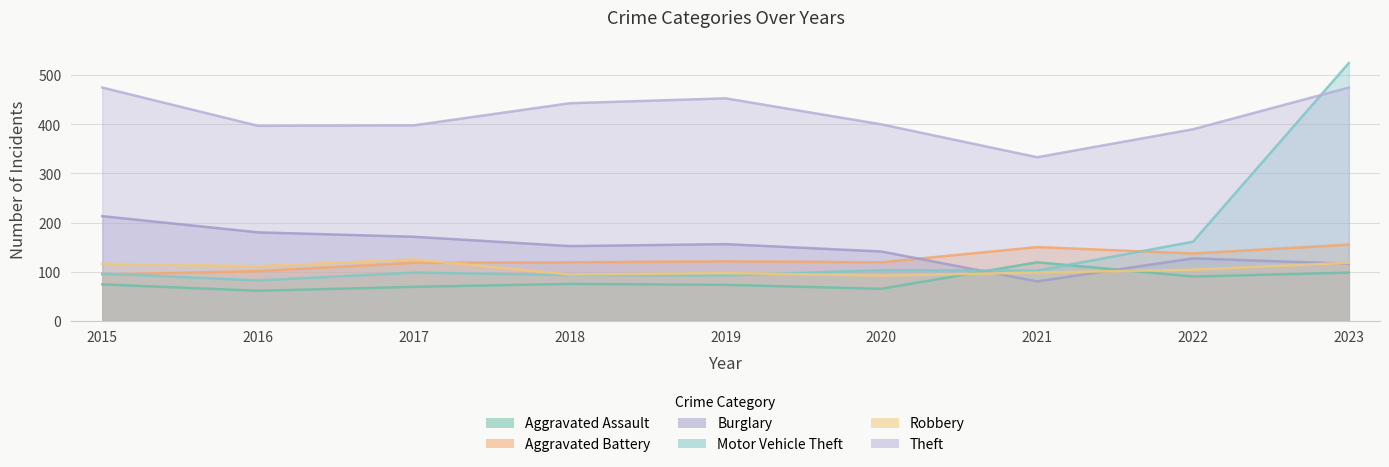

At which category does Burglary reach its first local peak?

2019